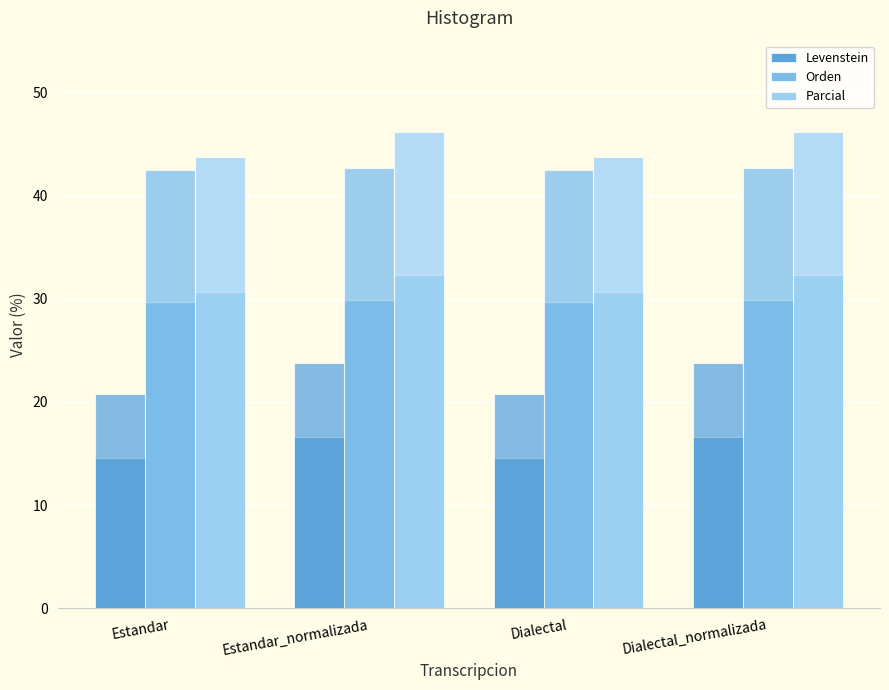

How many series are shown in this chart?

3